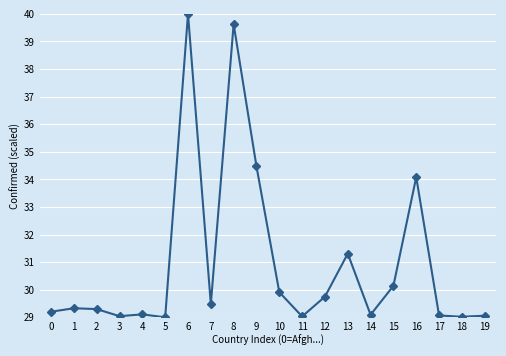

True or false: there are more than 2 points higher than both neighbors.

True